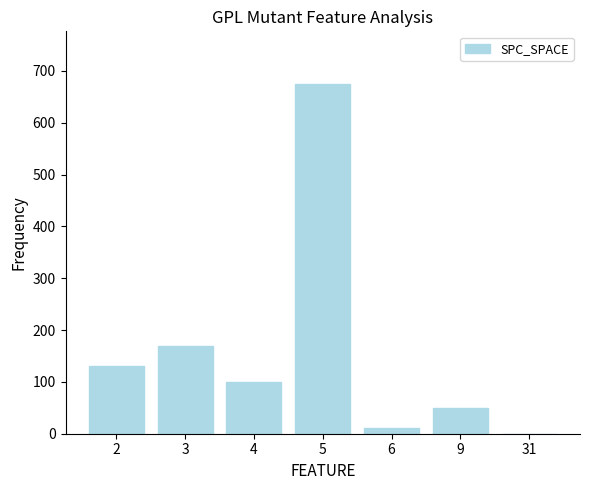

How many categories are shown in the chart?

7